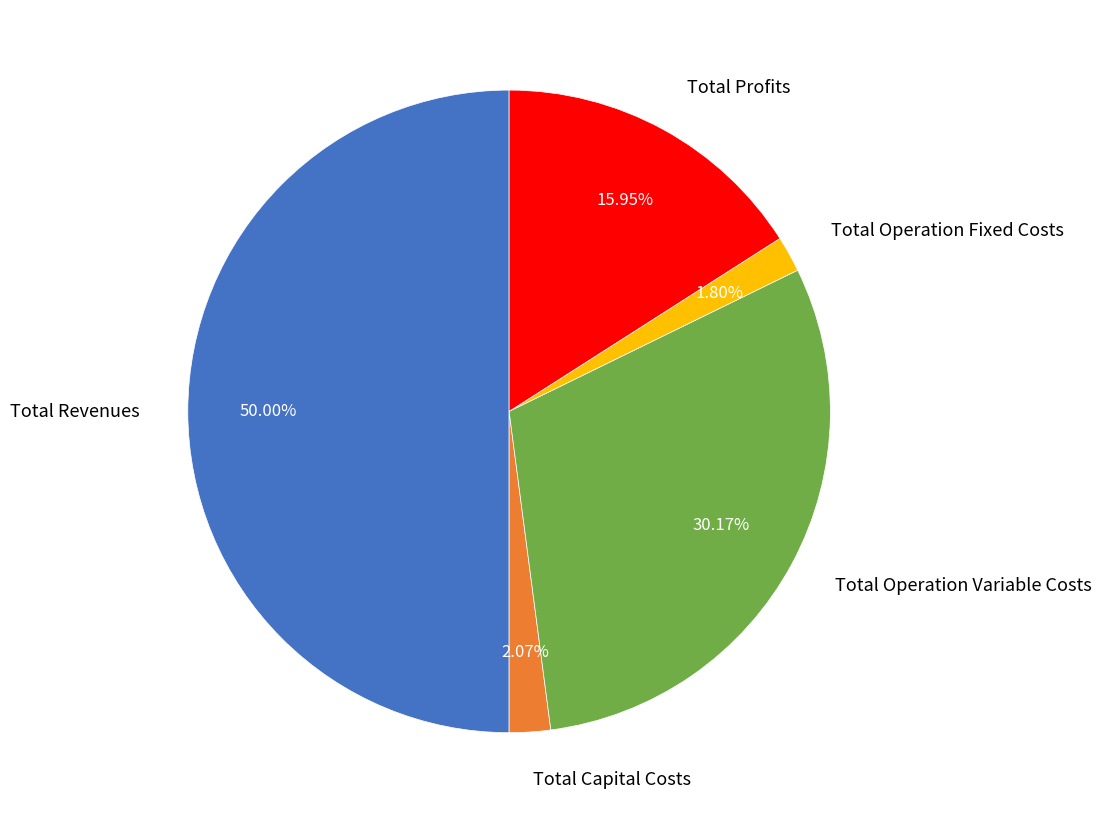

Does Total Operation Variable Costs account for over 50% of the chart?

No